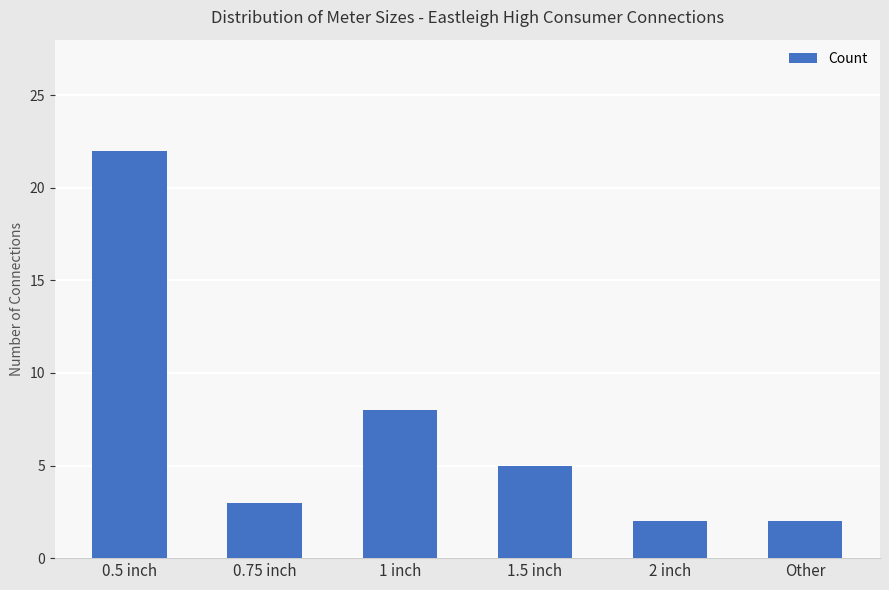

What is the average value?

7